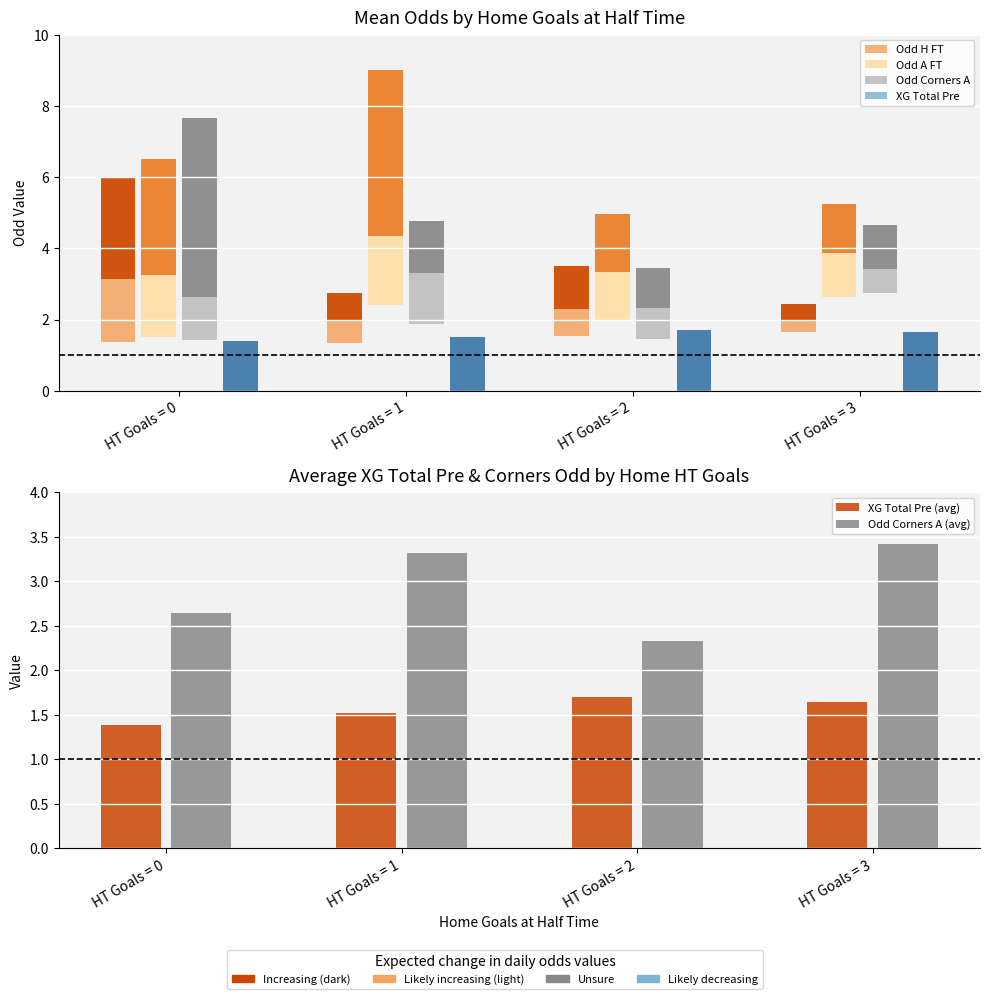

How many Odd A FT values are between 2 and 6?

3